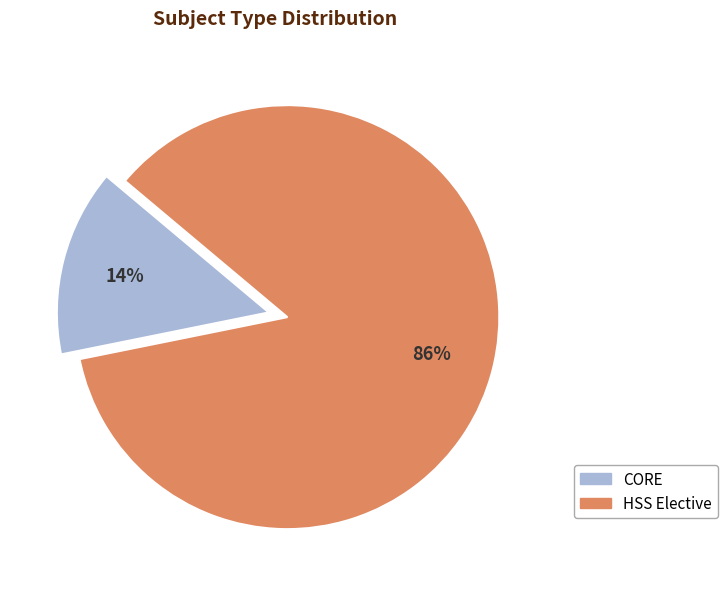

Is the sum of CORE and HSS Elective greater than half?

Yes